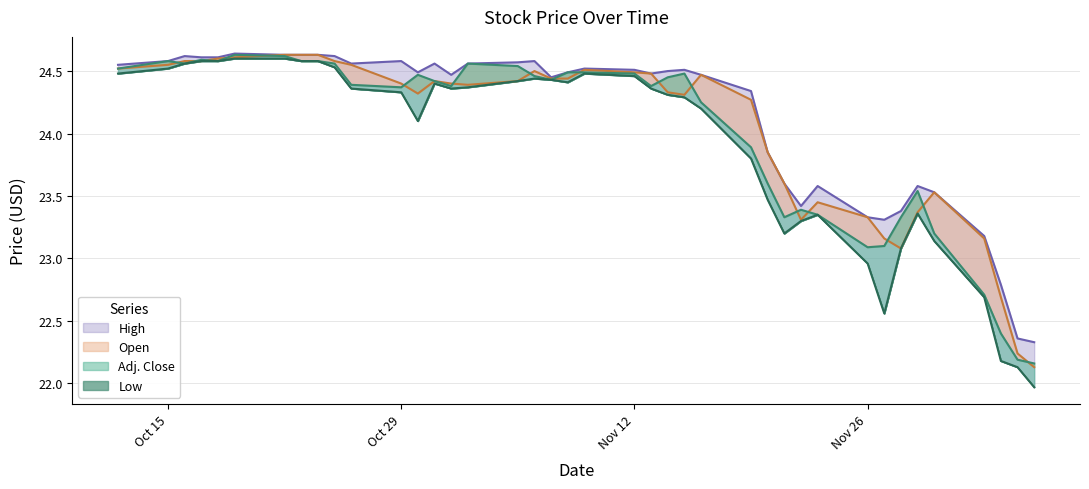

Which series has the widest spread of values?

Low